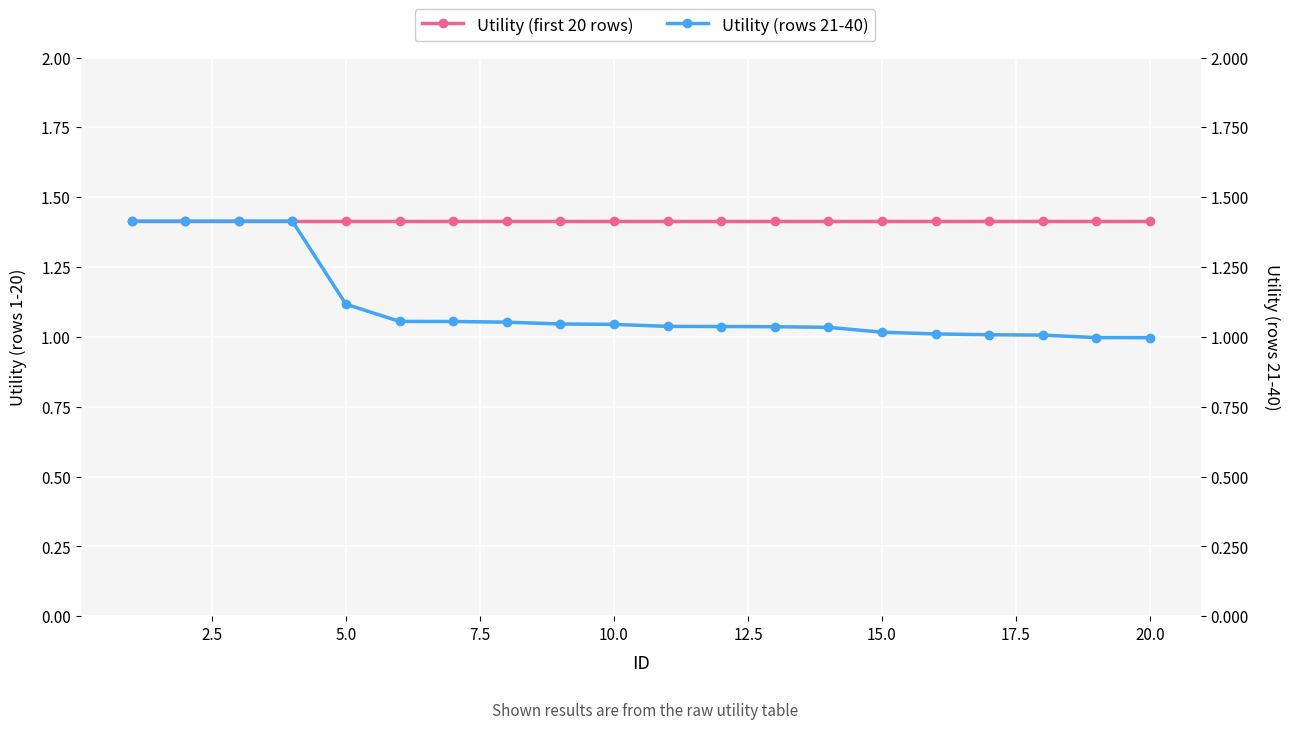

What are all the series names shown in the legend?

Utility (first 20 rows), Utility (rows 21-40)